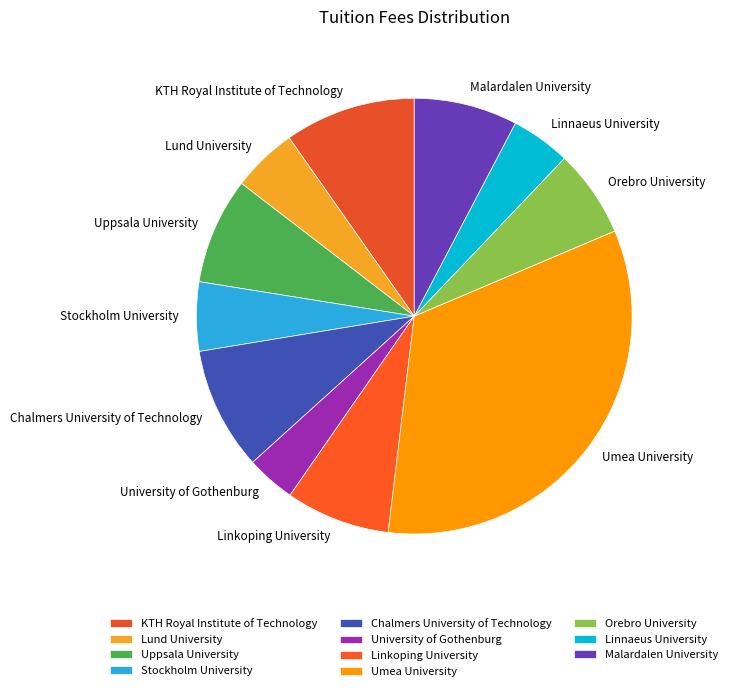

Is there any slice that represents more than half of the pie?

No